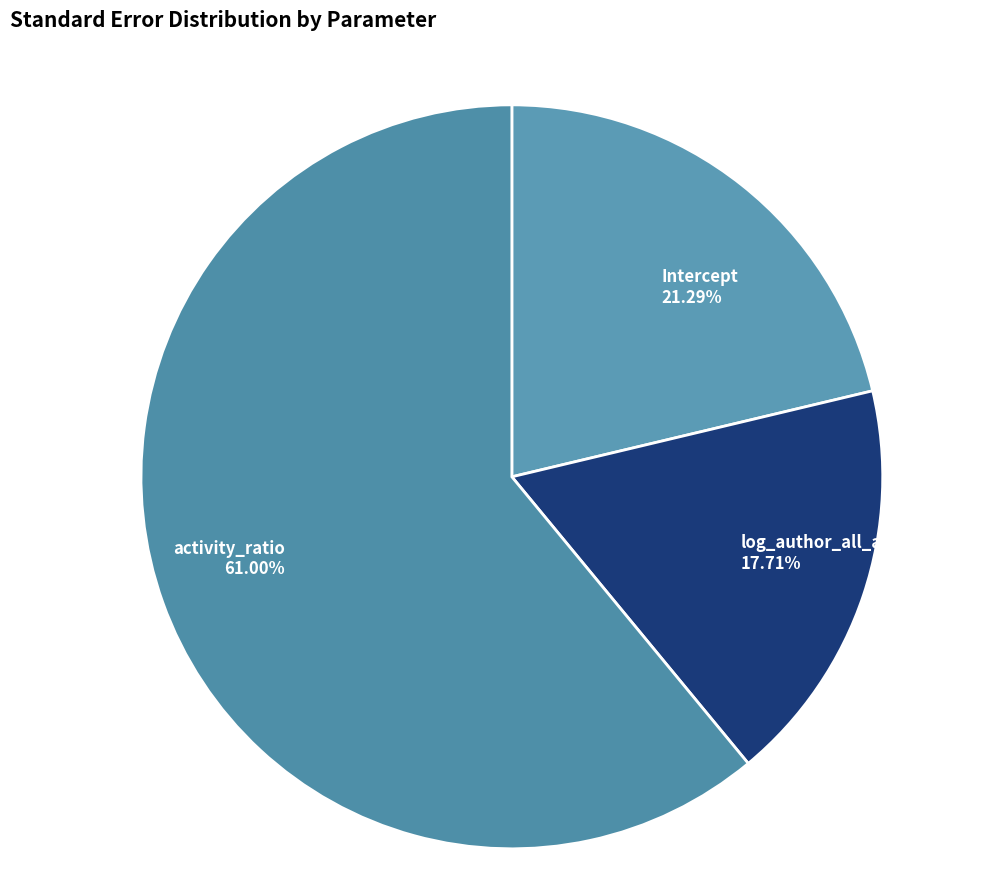

Is it true that Intercept is 12% of the pie?

False